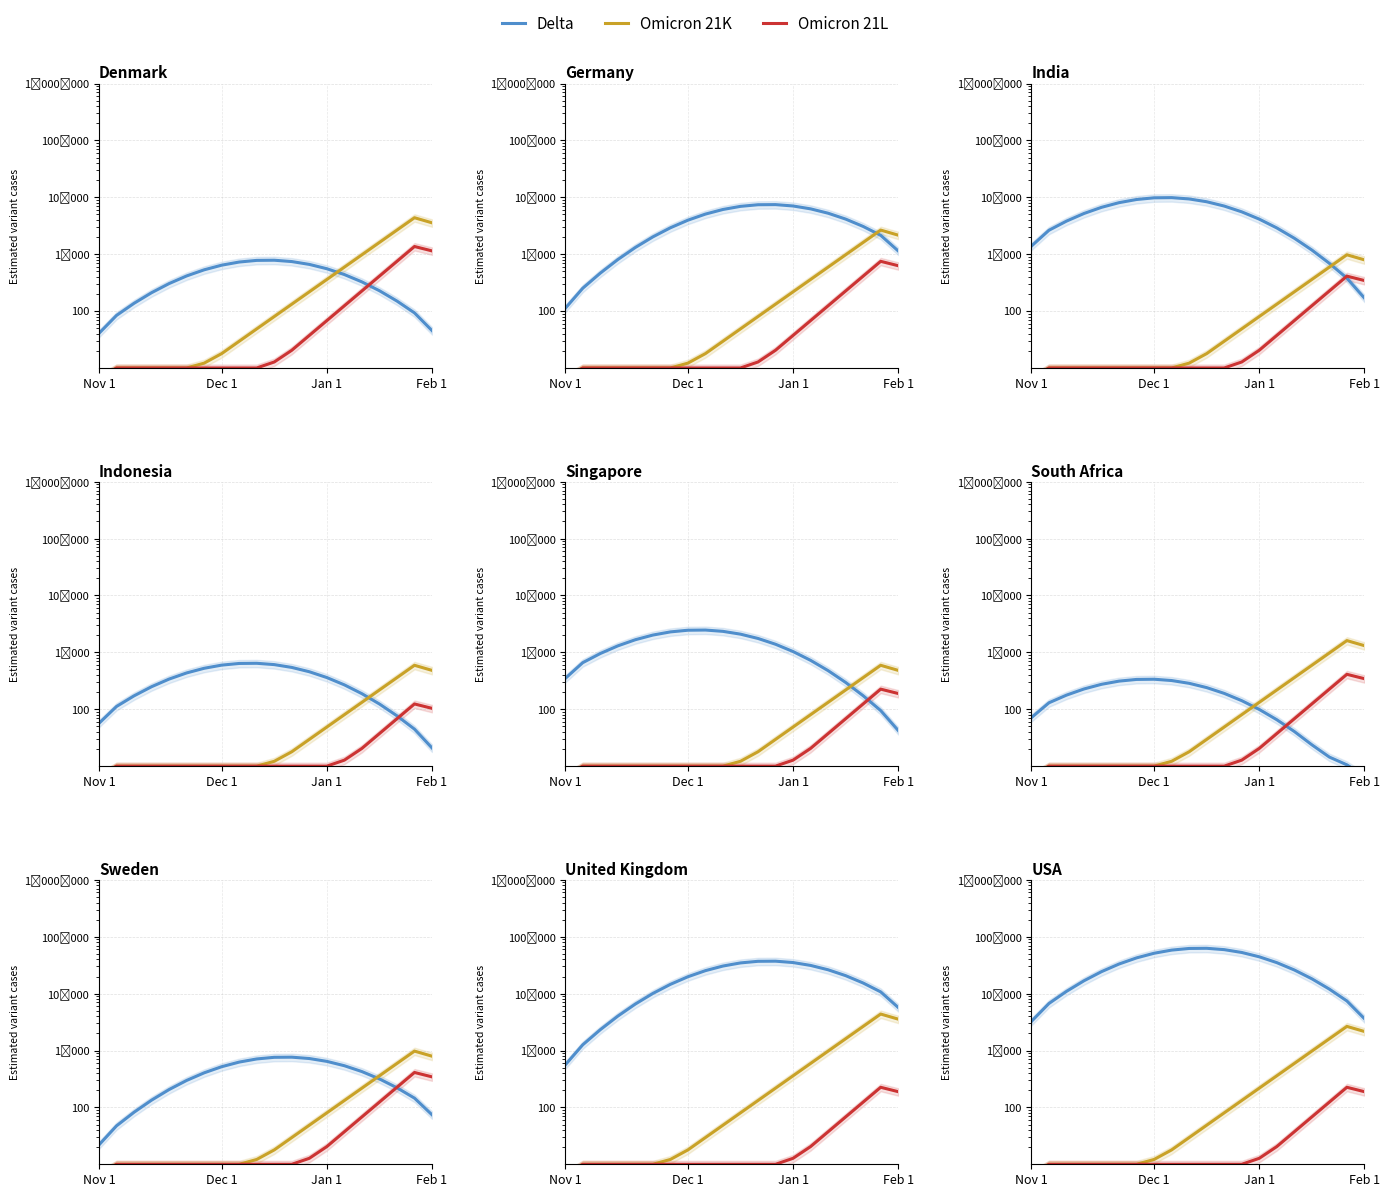

Where does the Omicron 21L series first go above 10?

Jan 1